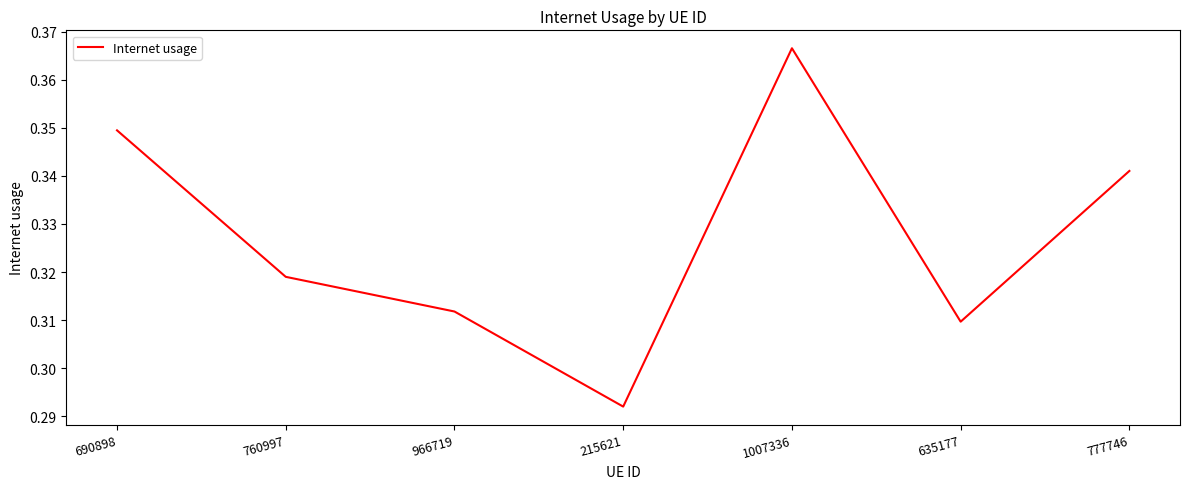

Is it true that the value at 635177 is 0.1?

False